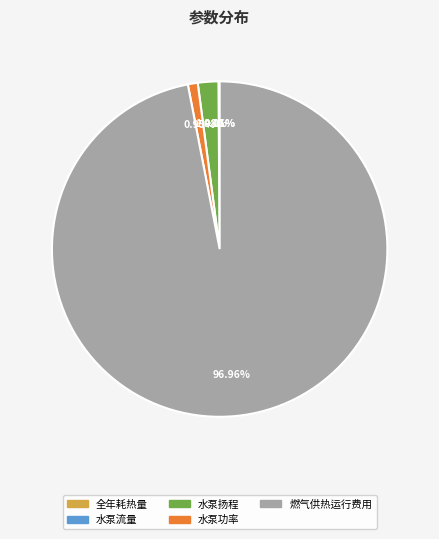

Is 燃气供热运行费用 the majority of the pie?

Yes